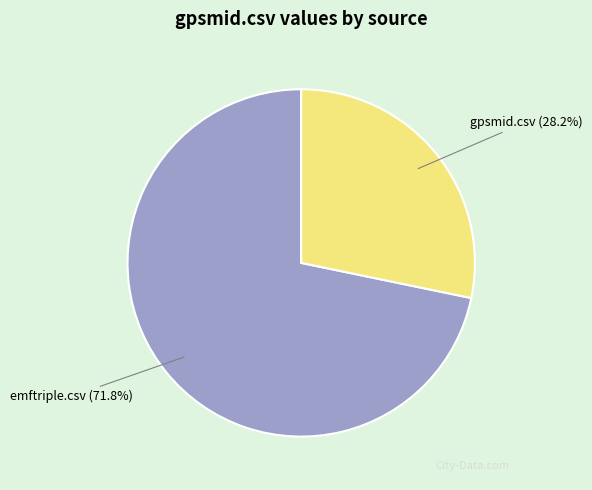

Is there a majority slice in this chart?

Yes